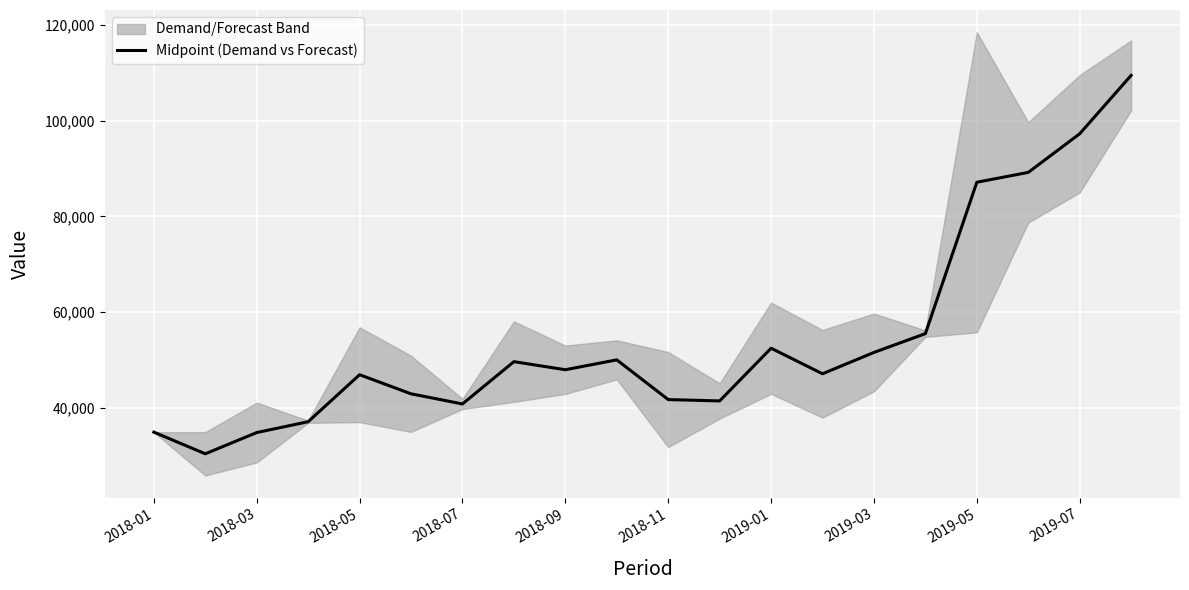

The value of Midpoint (Demand vs Forecast) at 2019-05 is 87127.9. True or false?

True